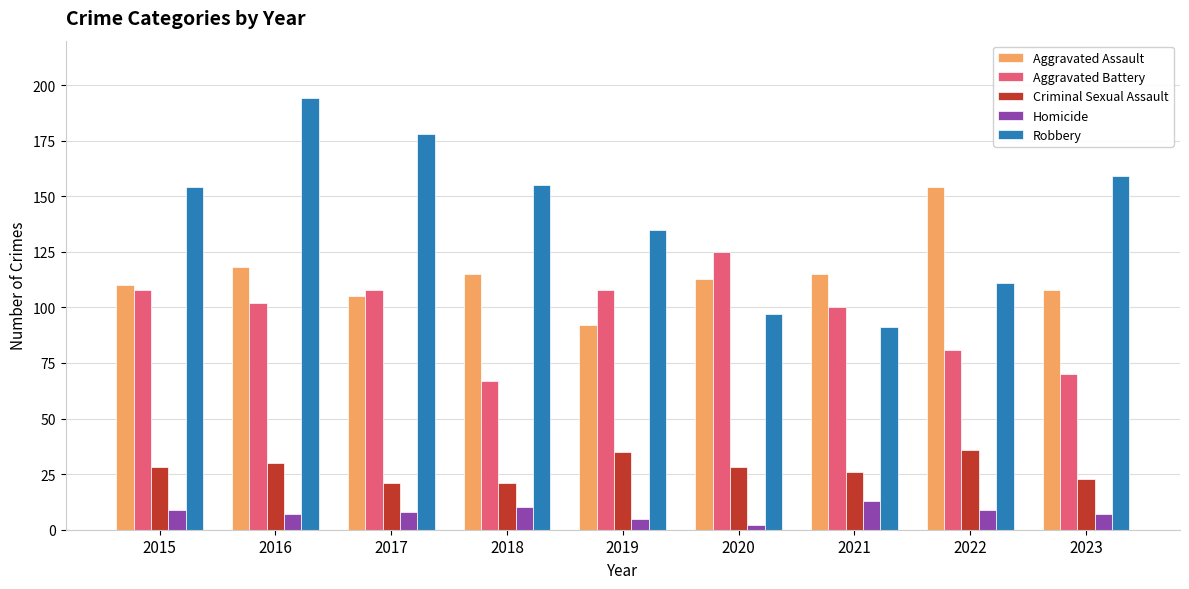

How many bars are there in each group?

5